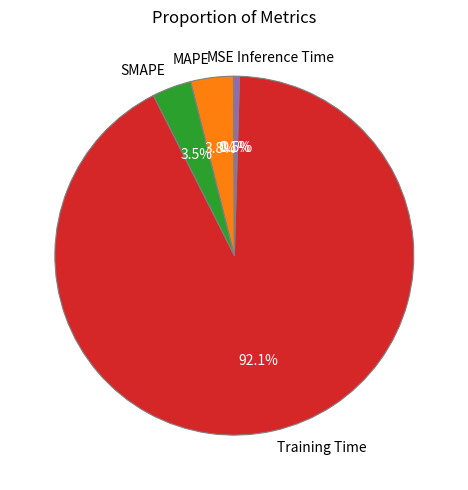

What percentage is NOT represented by MAPE?

96.2%